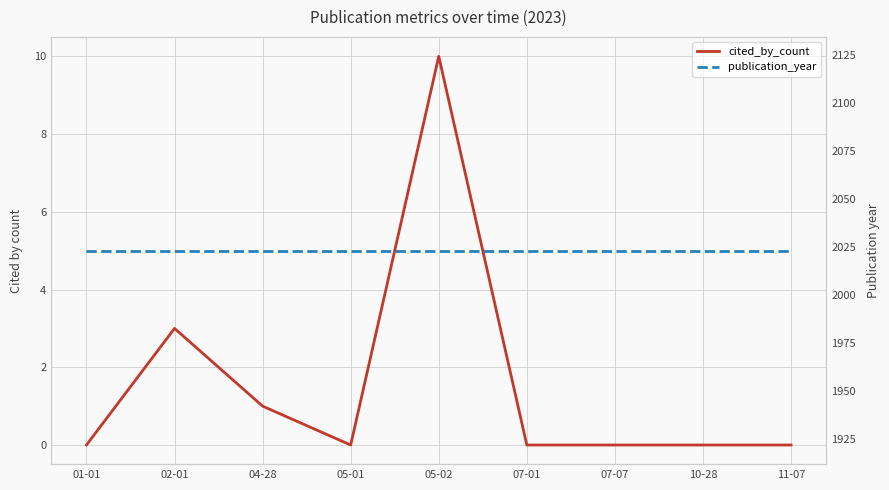

What is the total value across all series at 10-28?

2023